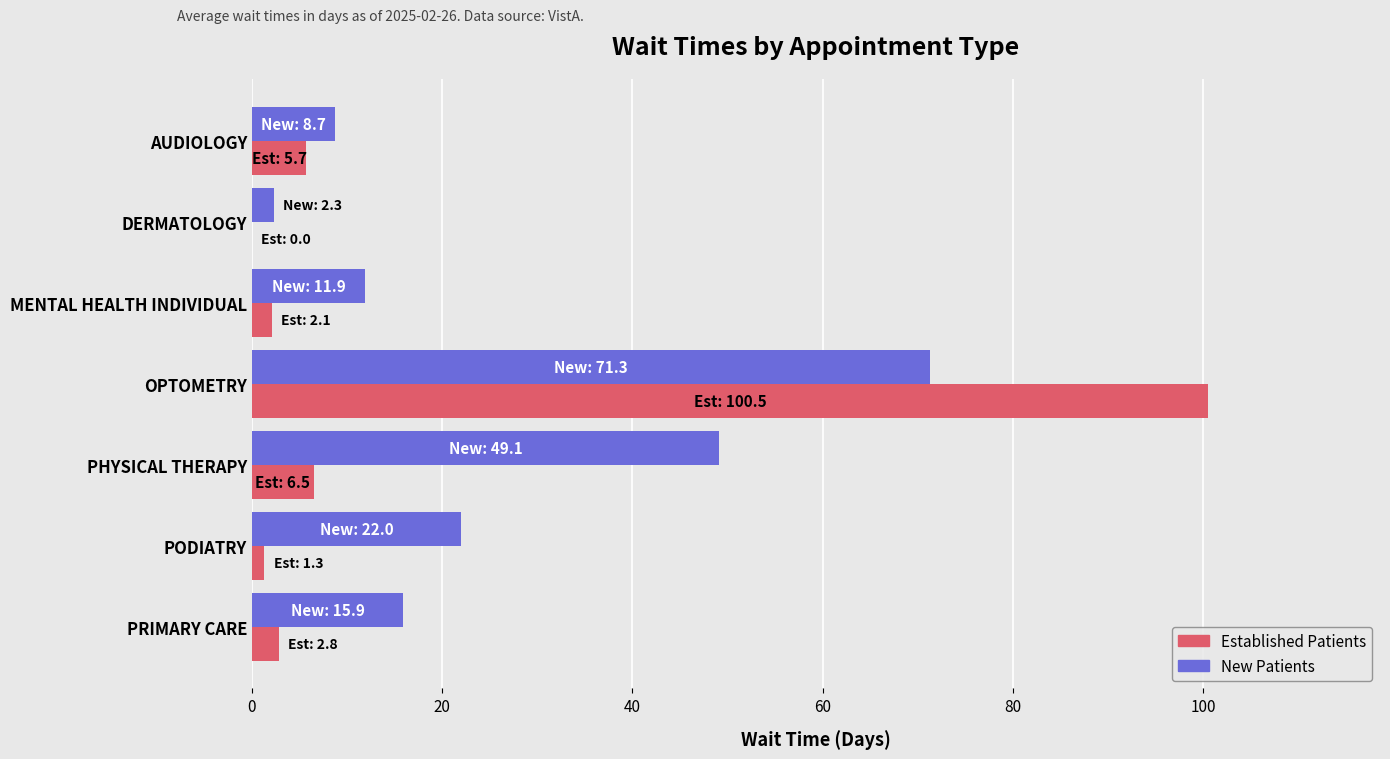

At which category is the sum across all series the highest?

OPTOMETRY